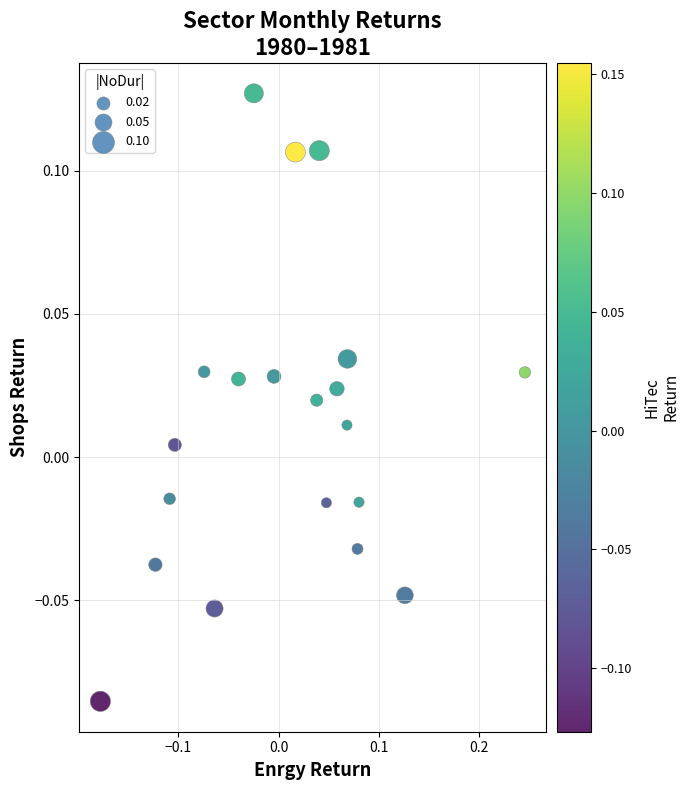

What is the range of X values (max minus min)?

0.4